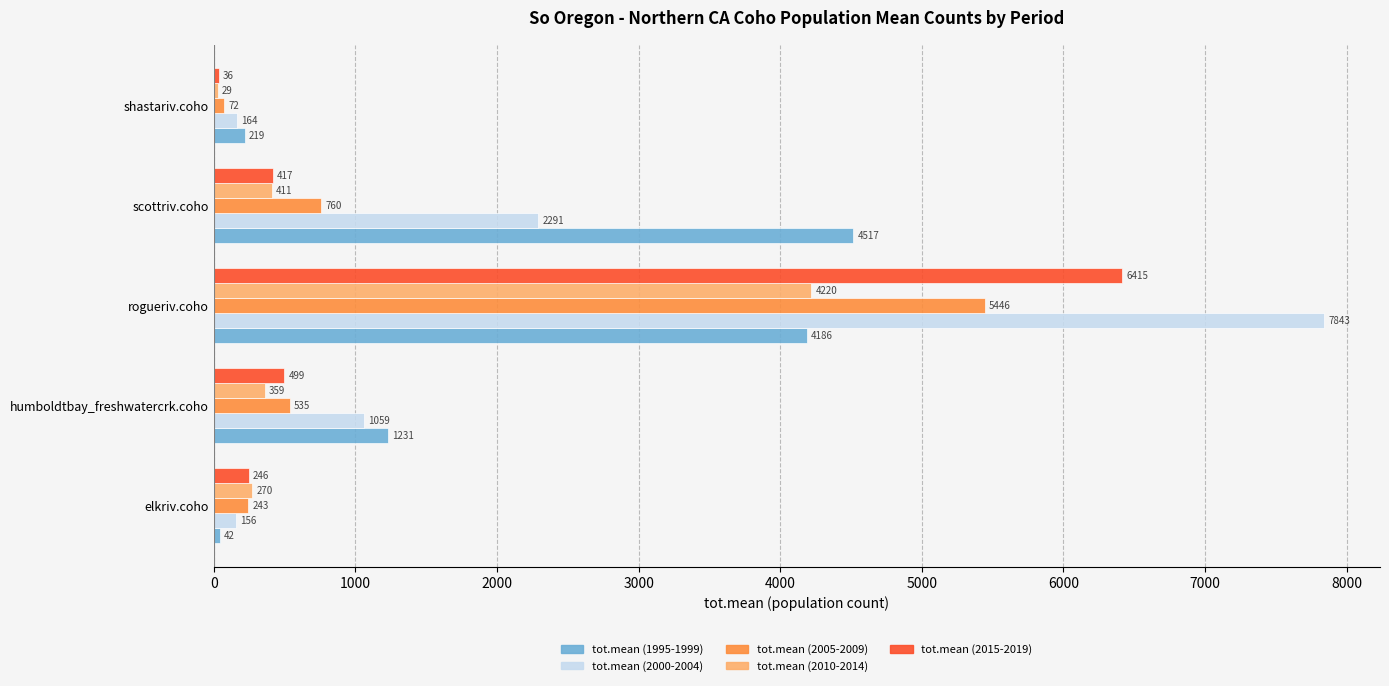

What is the maximum value for tot.mean (2010-2014)?

4219.5